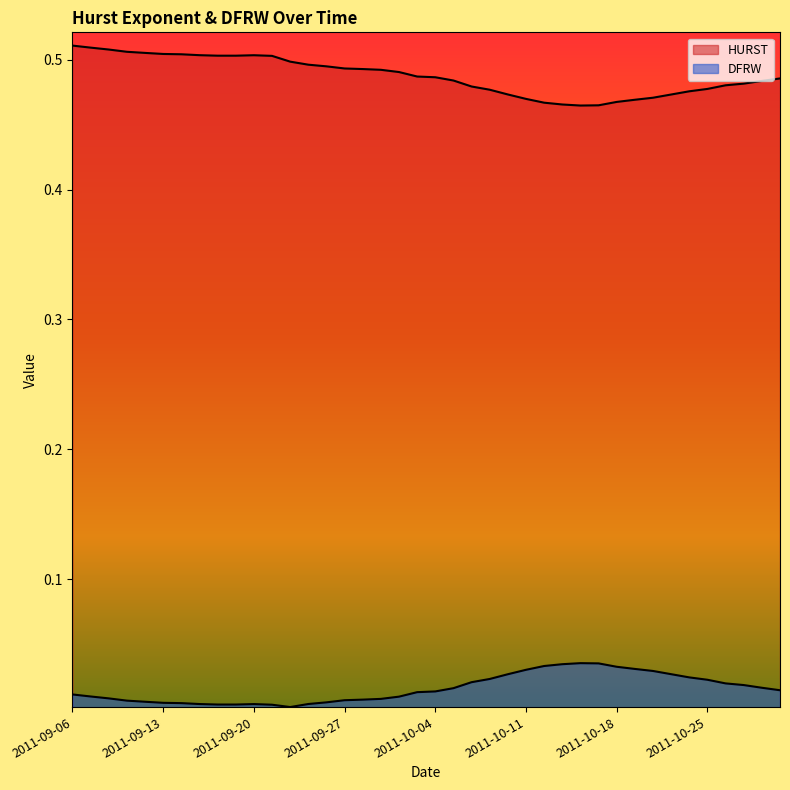

Is the value of DFRW at 2011-09-20 greater than the value of HURST at 2011-10-03?

No